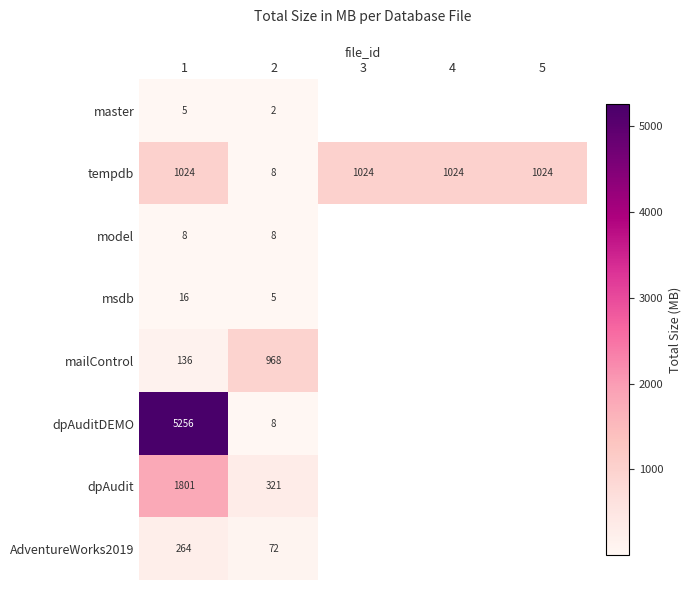

What is the total value across all series at 1?

8510.0